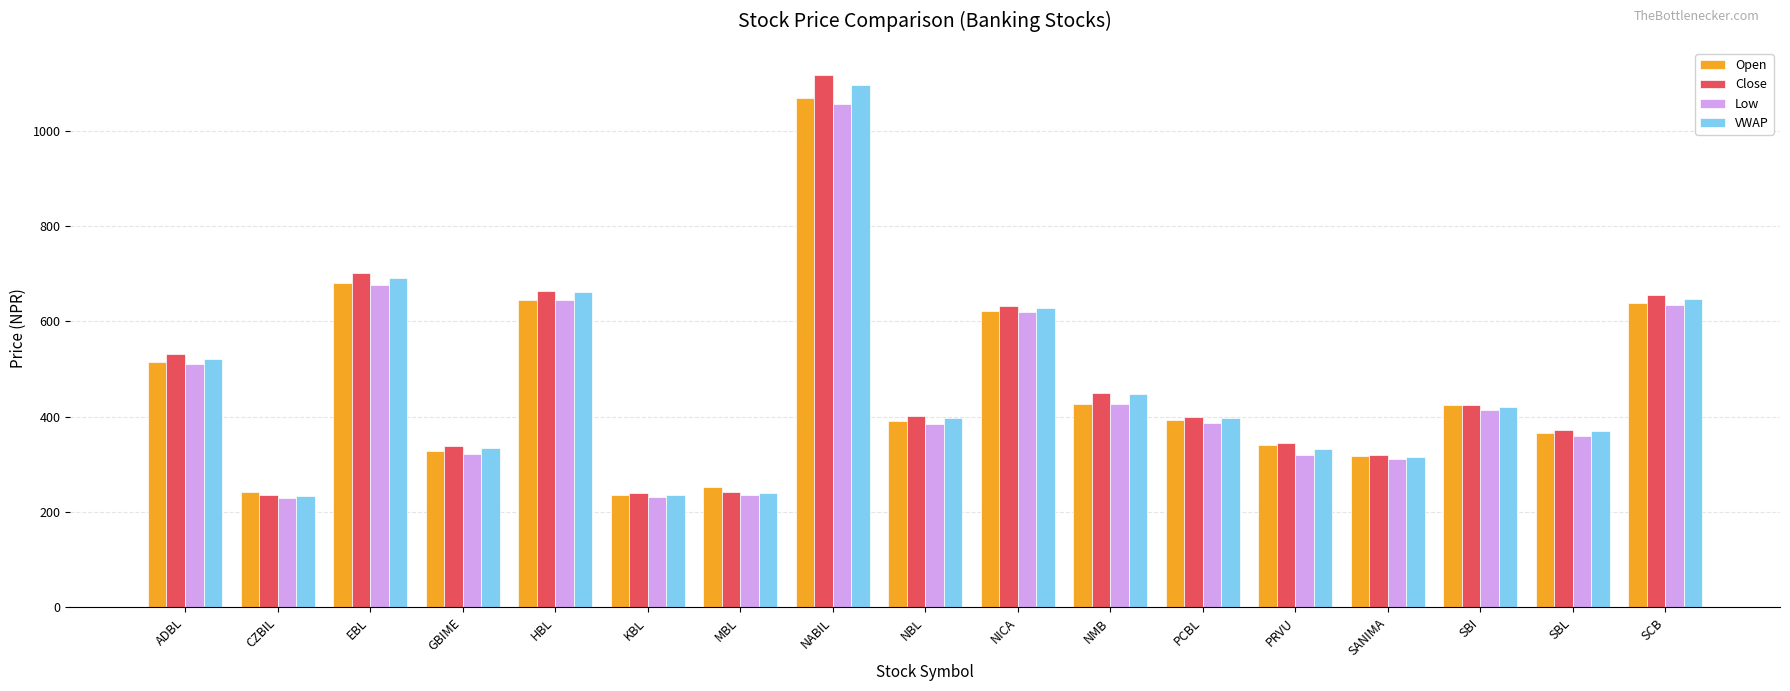

The Open series shows 428.5 at CZBIL. True or false?

False